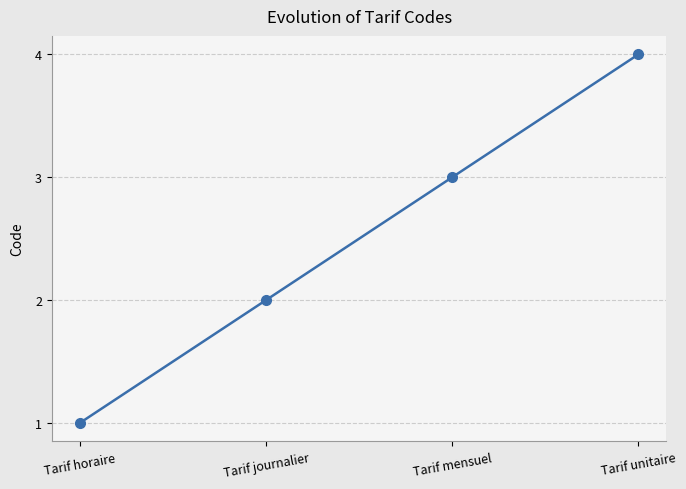

What is the approximate value at Tarif mensuel?

3